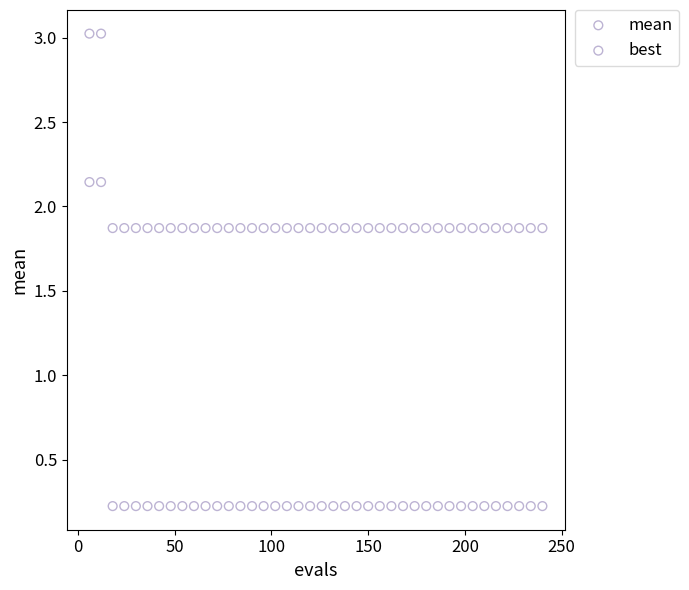

Across all data points, what is the range of X values (max minus min)?

234.0